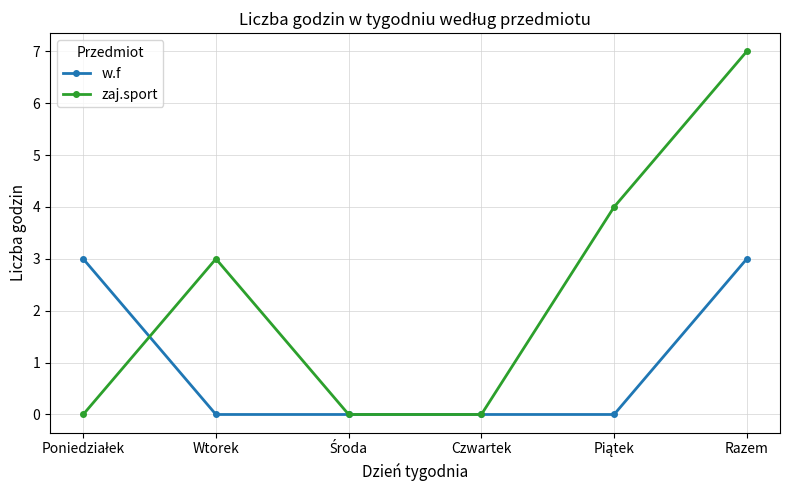

Reading right to left, what are all the values shown in this chart?

w.f: 3	0	0	0	0	3
zaj.sport: 7	4	0	0	3	0